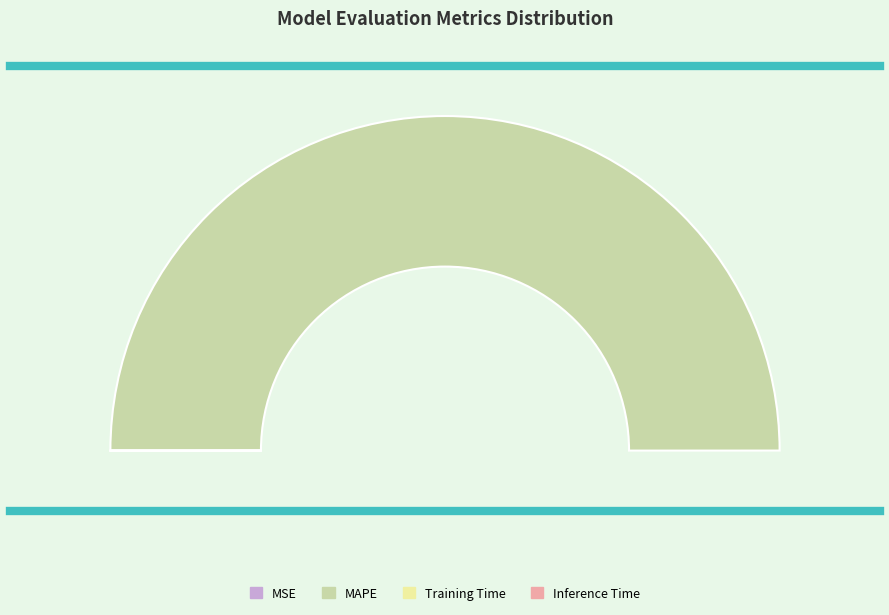

To the nearest percent, what is the difference between the largest and smallest slice percentages?

100%